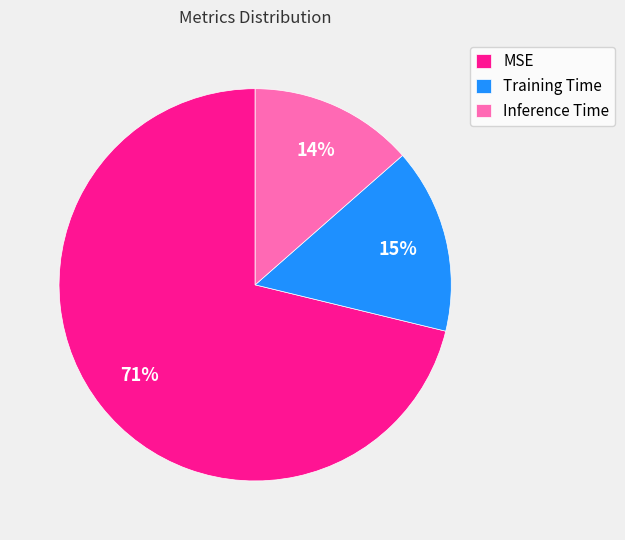

Is there any slice that represents more than half of the pie?

Yes